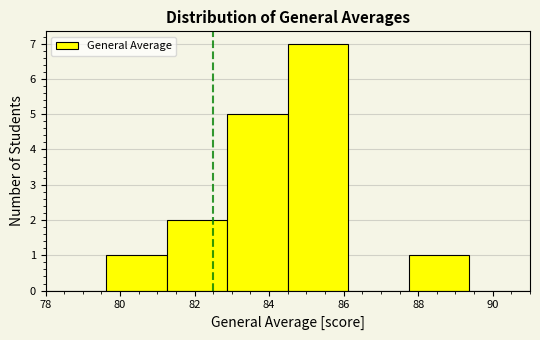

Reading left to right, transcribe this chart: for each bar, give the range it covers on the x-axis and its height. Neither the bar edges nor the heights are printed on the chart, so give them approximately, as read against the axes.

78.0 to 79.6: 0
79.6 to 81.2: 1
81.2 to 82.8: 2
82.8 to 84.6: 5
84.6 to 86.2: 7
86.2 to 87.8: 0
87.8 to 89.4: 1
89.4 to 91.0: 0